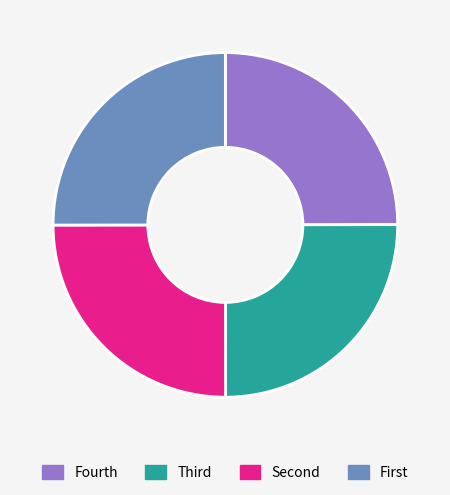

Does any single category account for the majority?

No